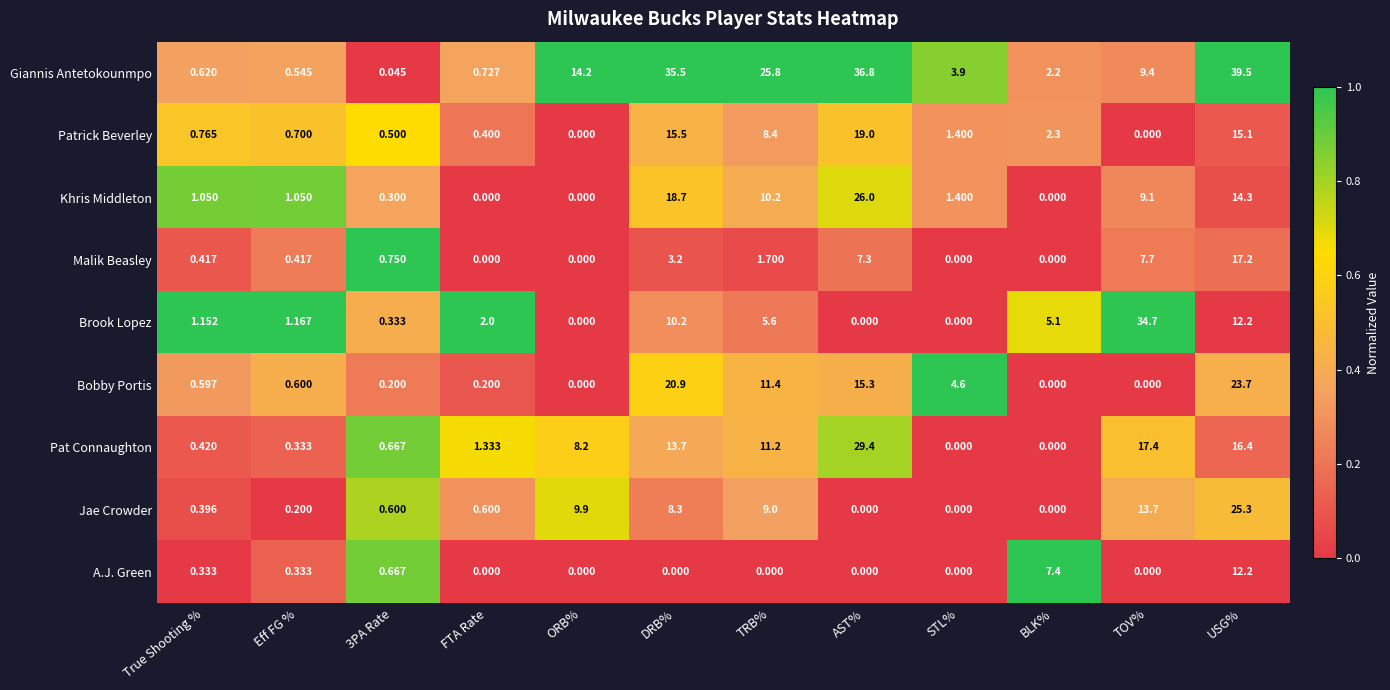

At which category is the sum across all series the highest?

USG%